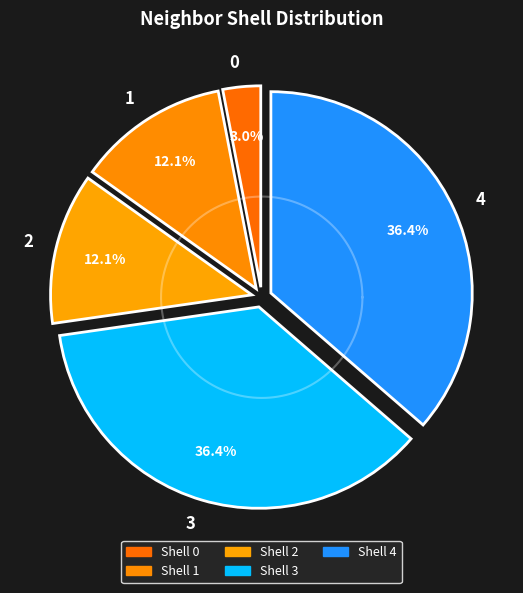

What percentage is the 3 slice, to the nearest percent?

36%